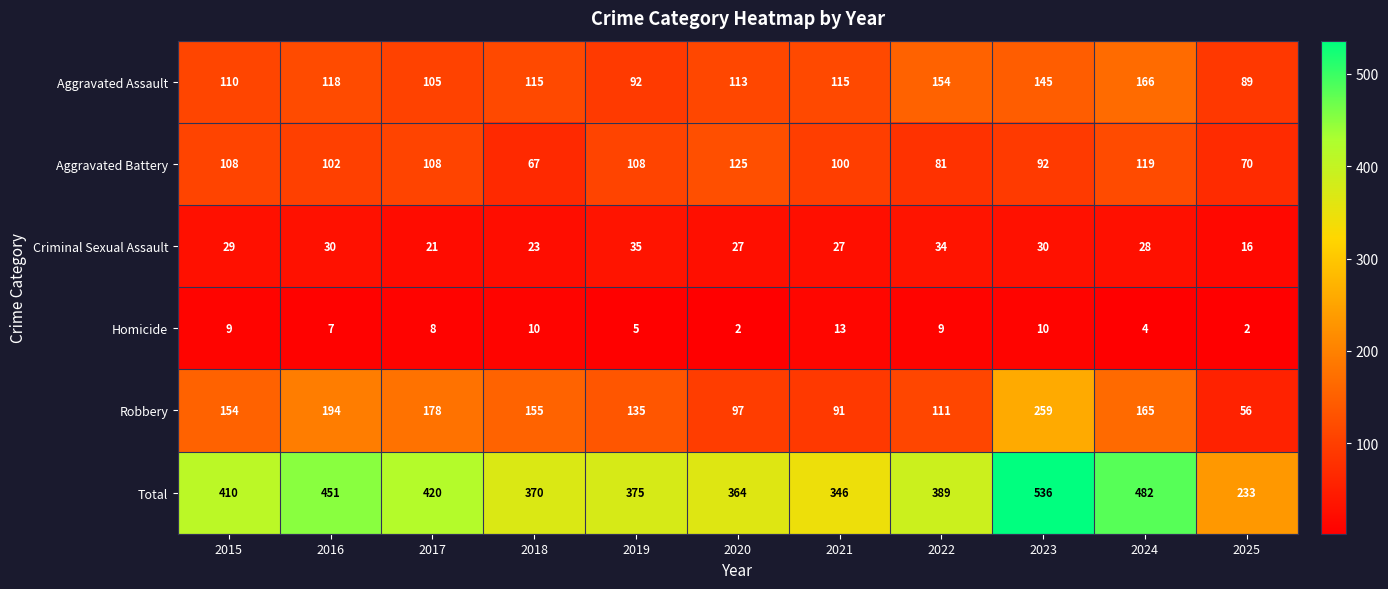

Is it true that Robbery equals 135 at 2021?

False